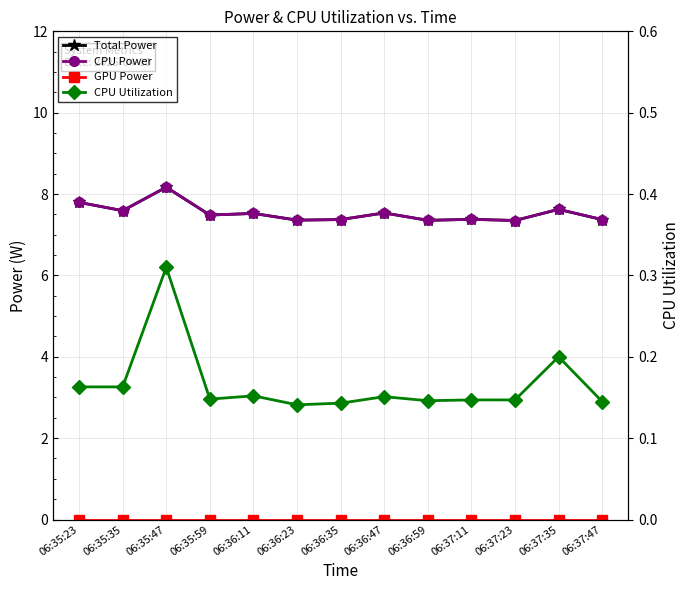

Which series has the widest spread of values?

Total Power